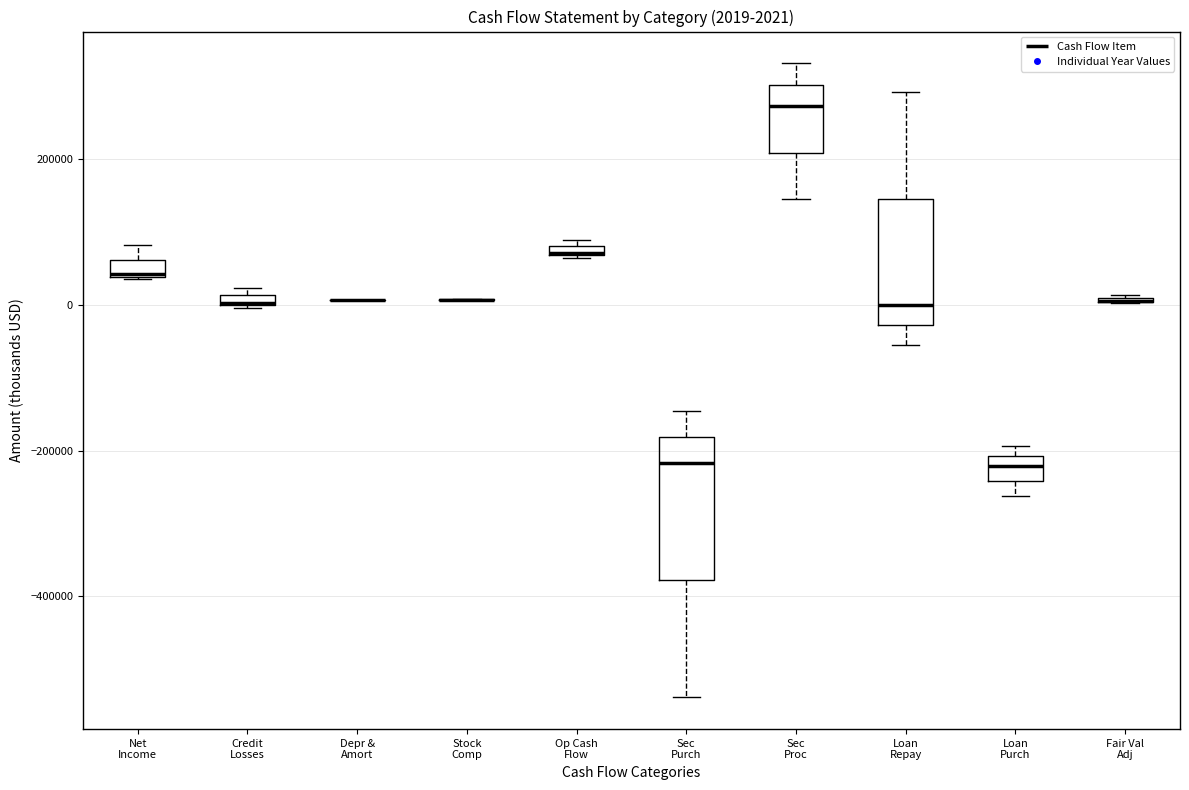

Which box is the tallest, from its lower edge to its upper edge?

Sec Purch